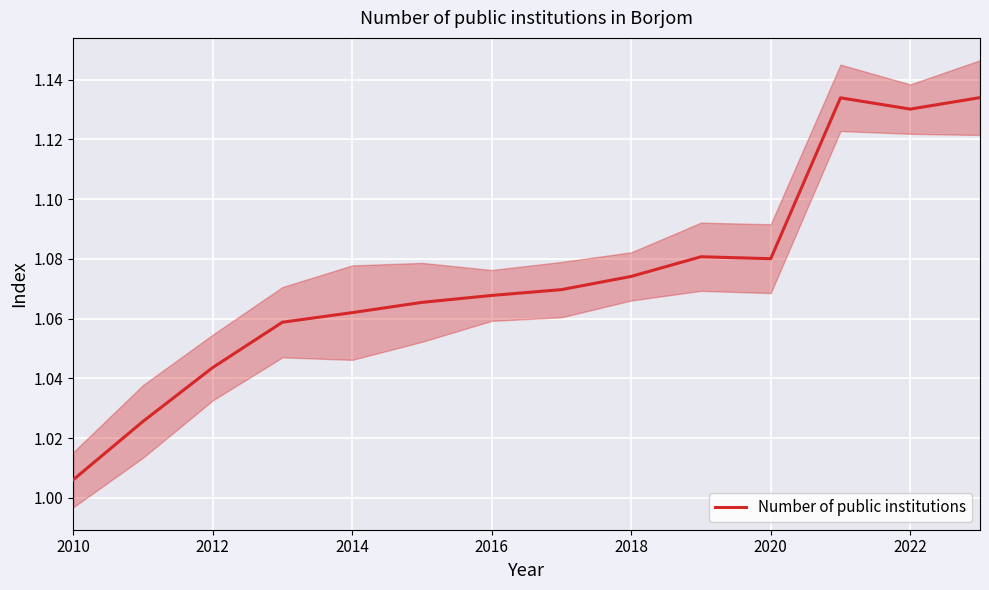

What is the value of the 9th point from the left?

1.1